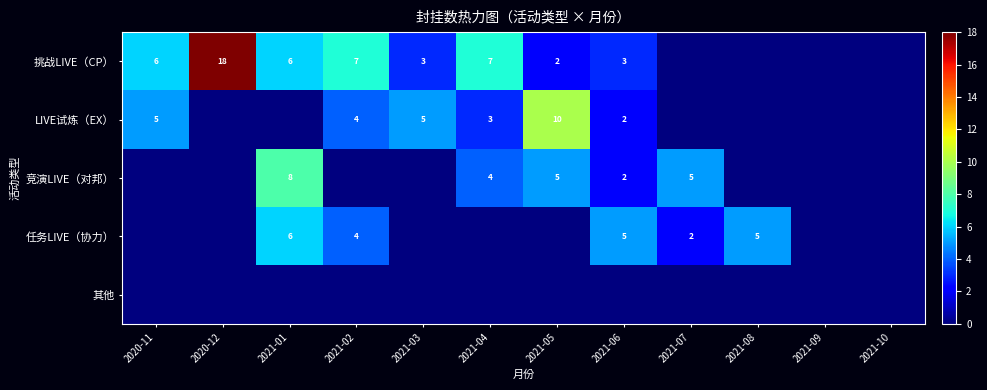

At which category does the chart reach its peak across all series?

2020-12